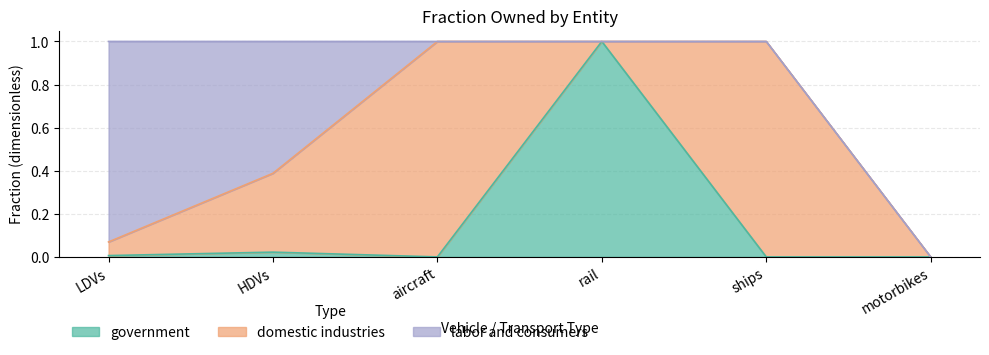

What is the difference between the maximum and minimum values in the domestic industries series?

1.0